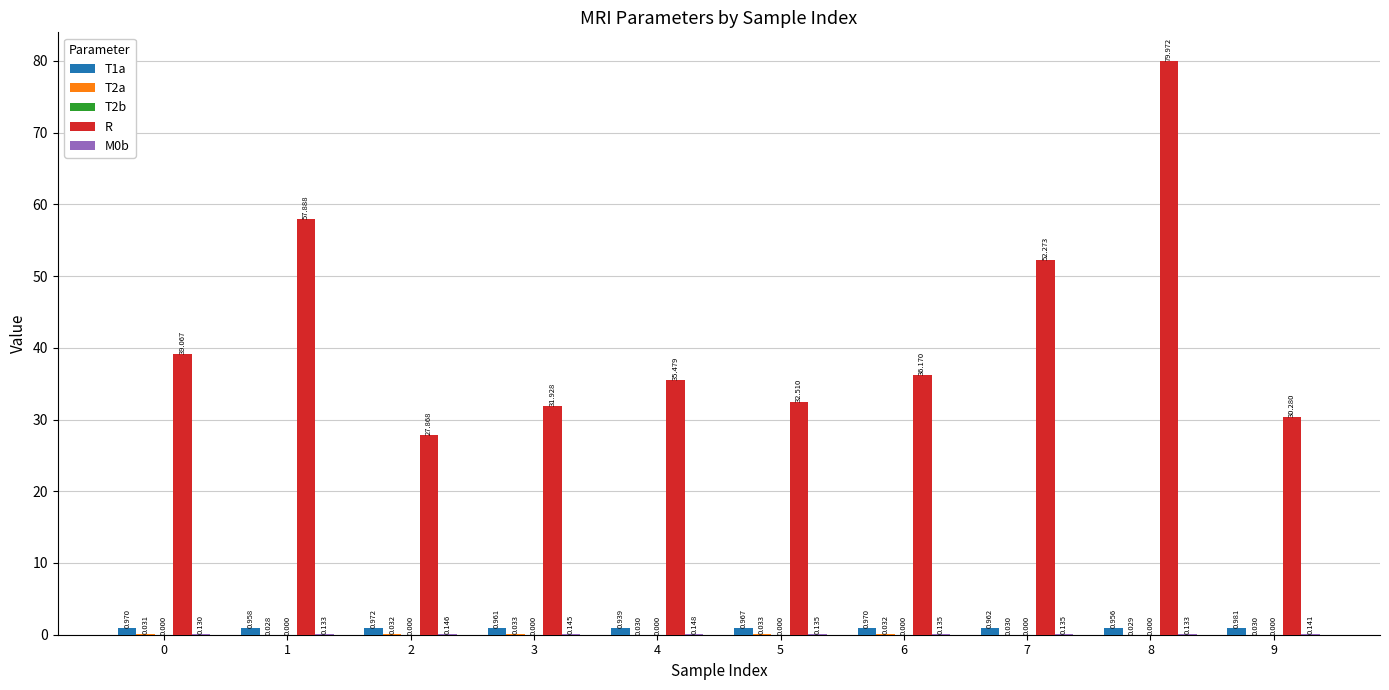

Is it true that R equals 53.0 at 9?

False